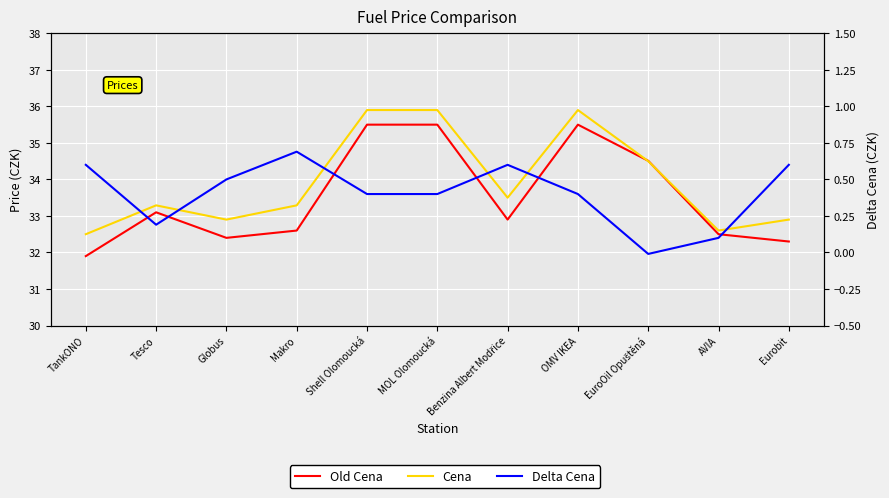

True or false: Cena and Delta Cena cross at least once.

False